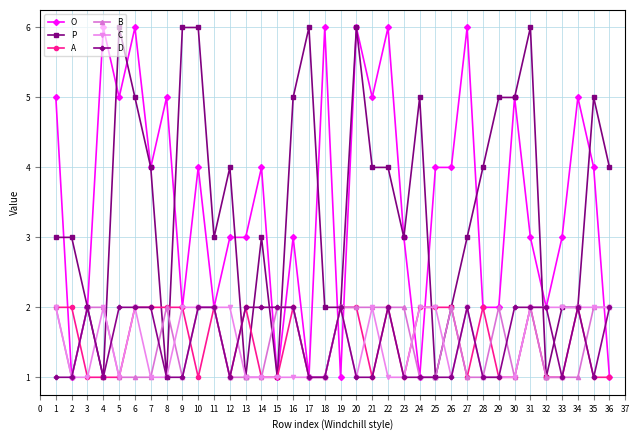

Where is the first local minimum for P?

4